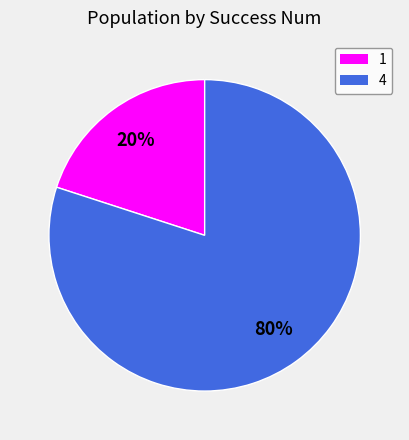

True or false: 1 accounts for 20% of the total.

True